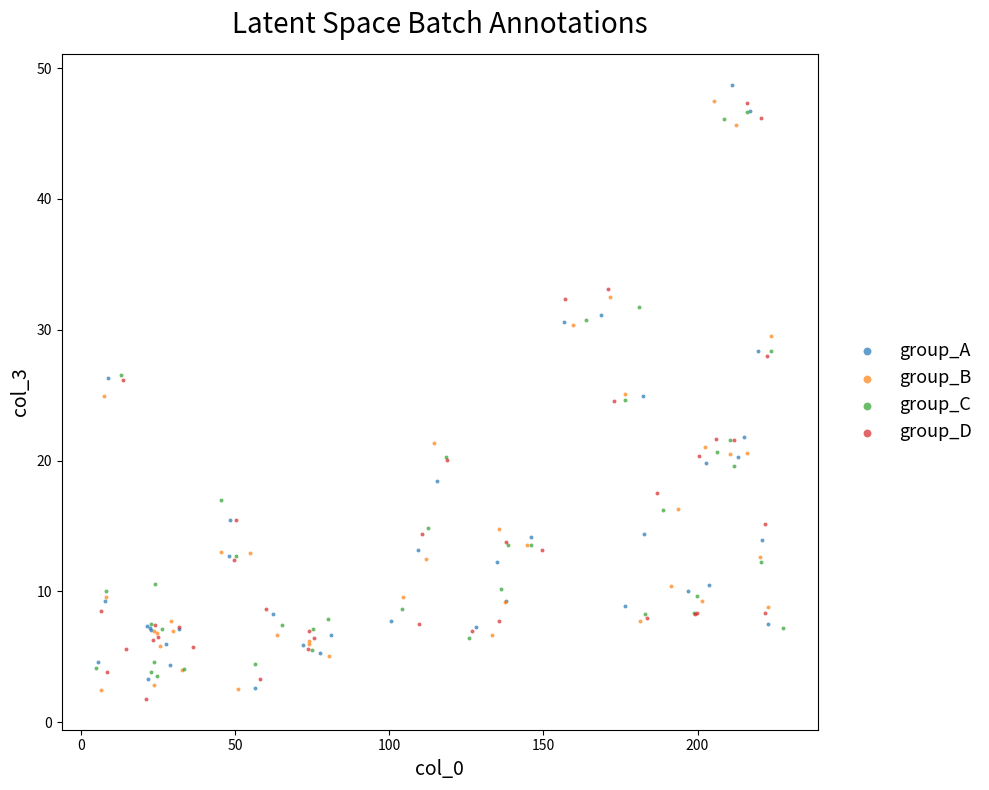

Which series contains the lowest Y value?

group_D